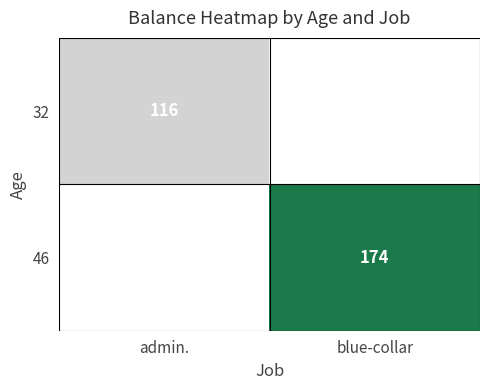

The 32 series shows 116 at admin.. True or false?

True